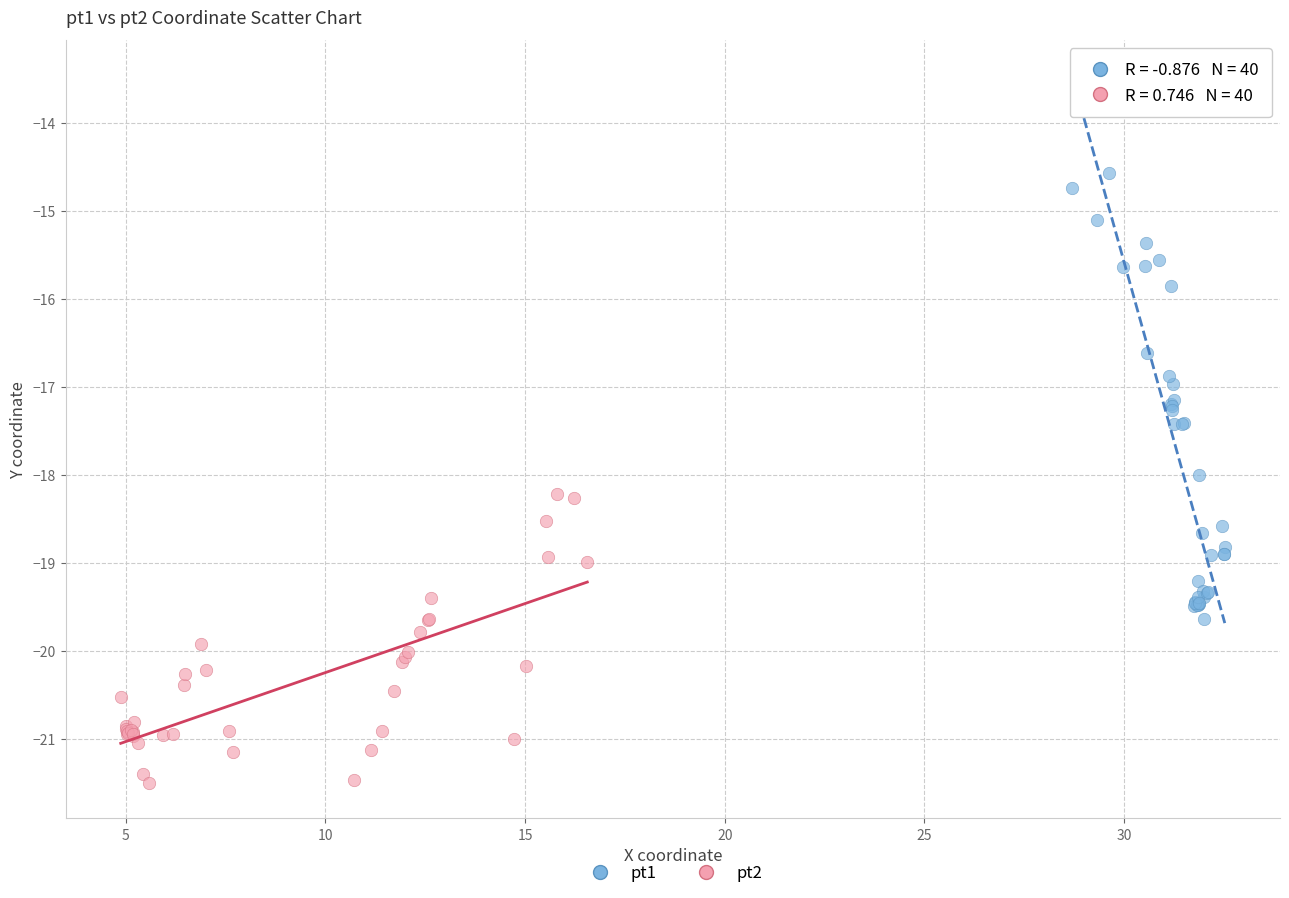

Which series reaches the maximum Y coordinate?

pt1